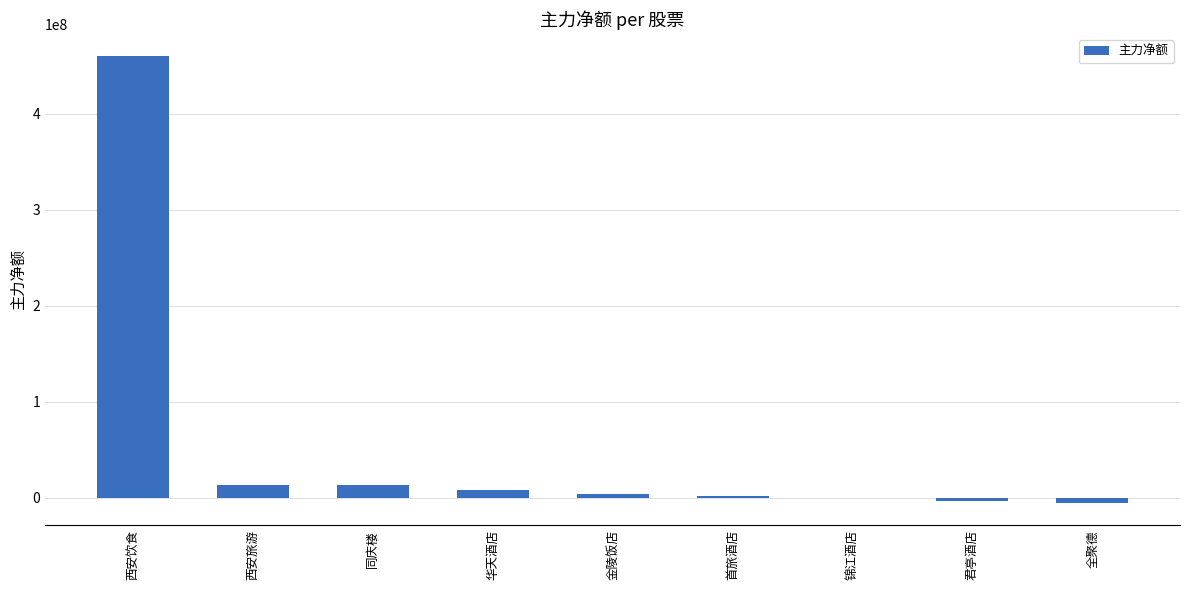

Which has a higher value, 全聚德 or 华天酒店?

华天酒店